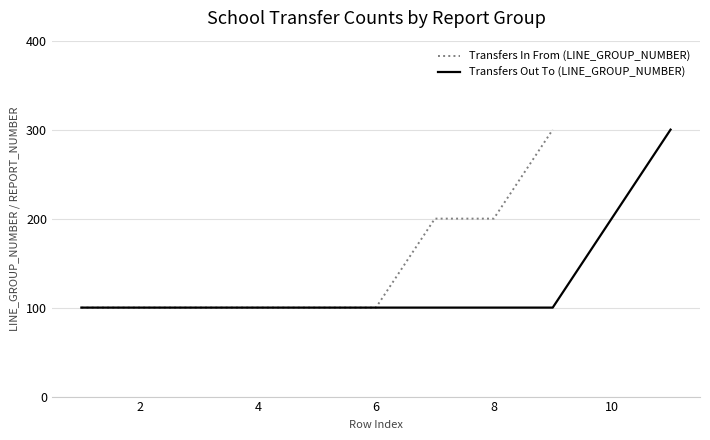

The value of Transfers In From (LINE_GROUP_NUMBER) at 8 is 311. True or false?

False